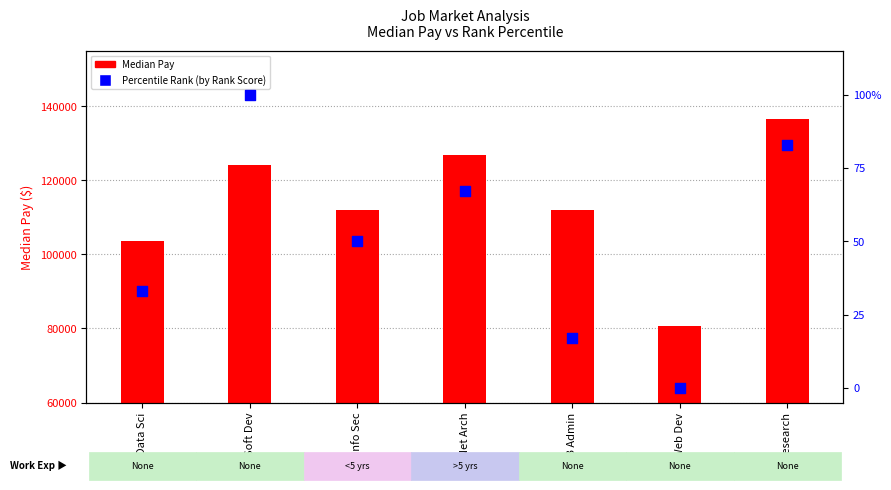

What are all the series names shown in the legend?

Median Pay, Percentile Rank (by Rank Score)